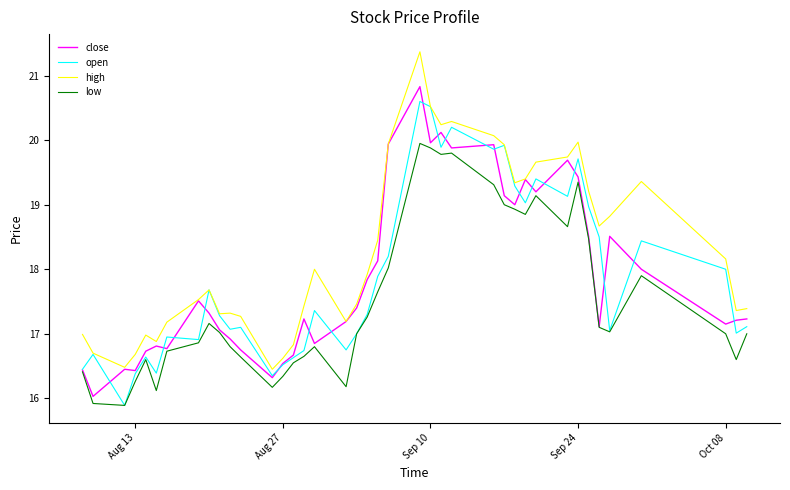

What is the highest value of the open series?

20.6